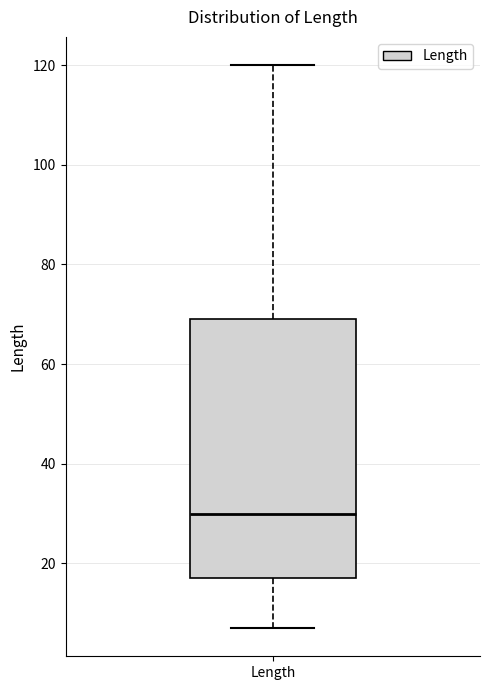

Transcribe this box plot: give where the median line is, the range the box spans, and where the two whiskers end, as read against the y-axis. The values are not printed on the chart, so give them approximately, as read against the axis.

median 30, box 18 to 70, whiskers 8 to 120